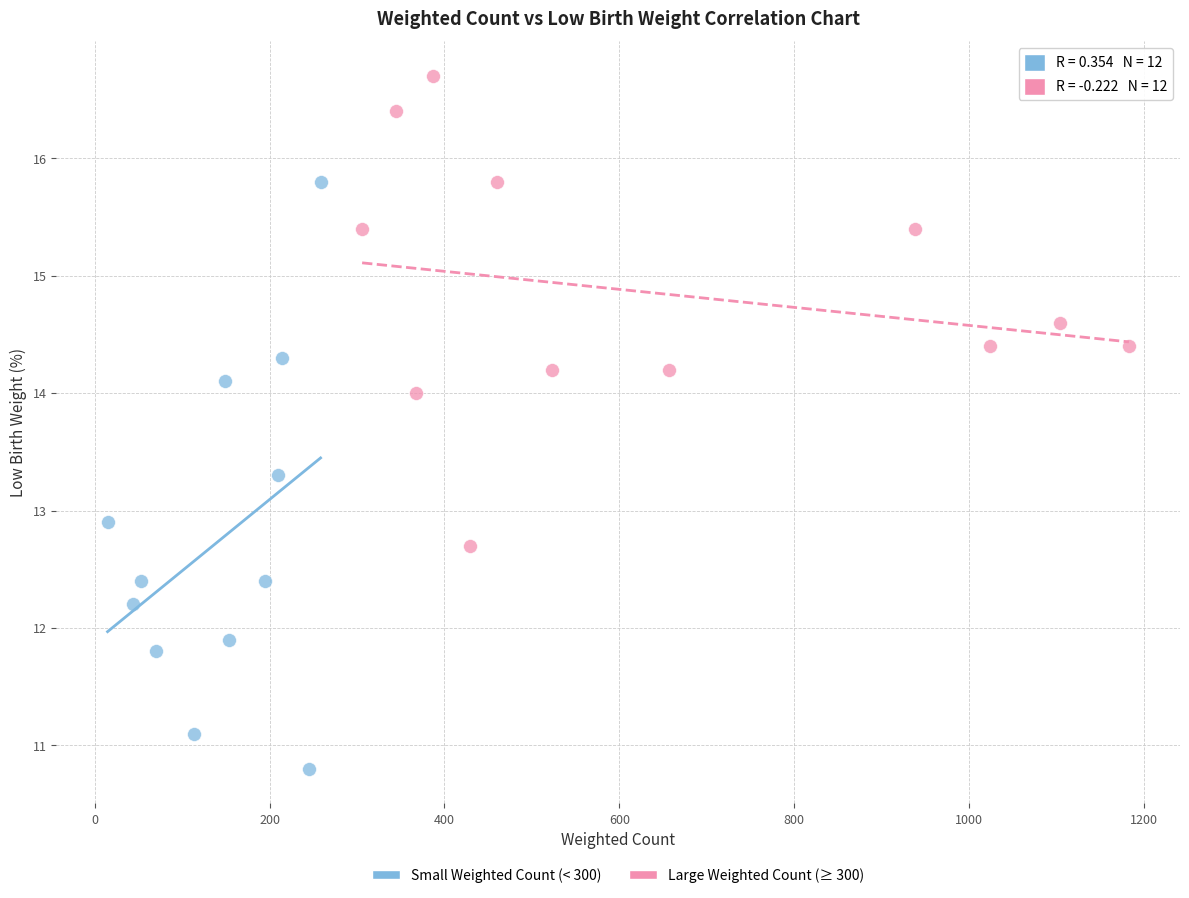

Which series reaches the minimum Y coordinate?

Small Weighted Count (< 300)